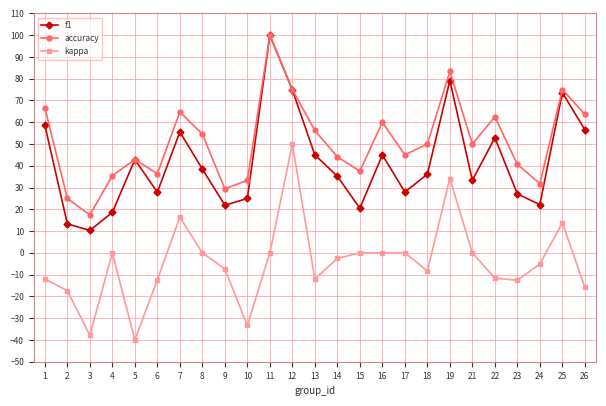

What is the difference between the highest and lowest values at 25?

61.2